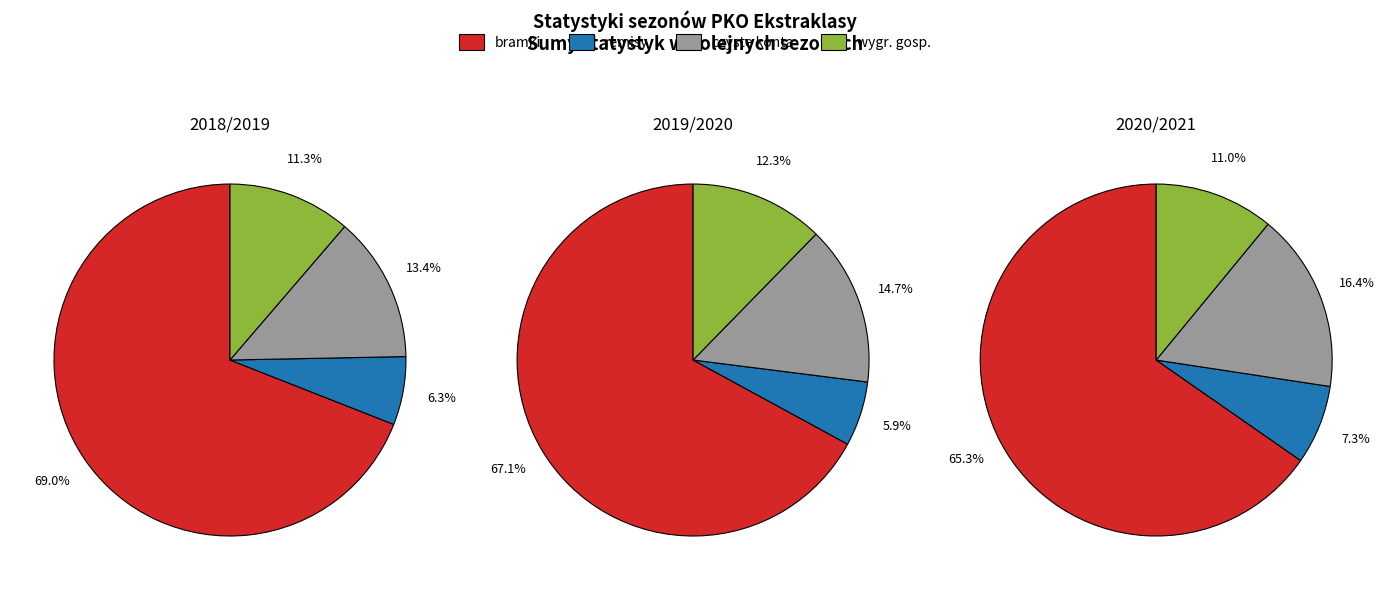

Which series changed the most between 1 and 2?

bramki